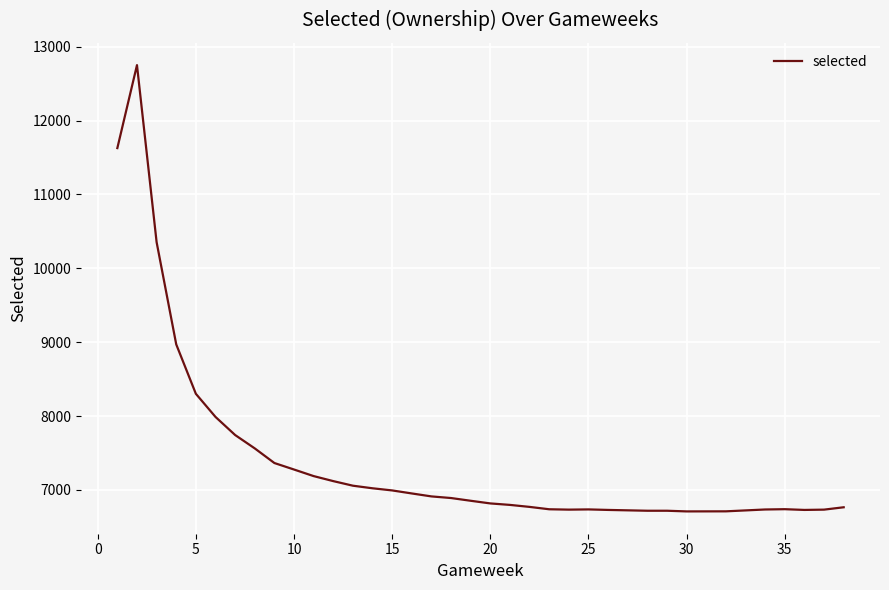

Reading left to right, extract all data points from this chart.

11627	12750	10354	8970	8301	7988	7743	7562	7364	7276	7187	7119	7057	7022	6993	6952	6912	6890	6853	6817	6797	6770	6738	6733	6736	6736	6729	6718	6718	6709	6710	6710	6735	6739	6739	6729	6733	6765